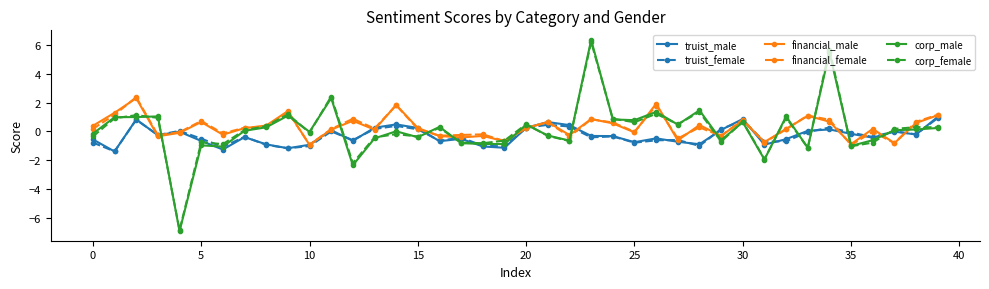

Which series has the largest range (max minus min)?

corp_male